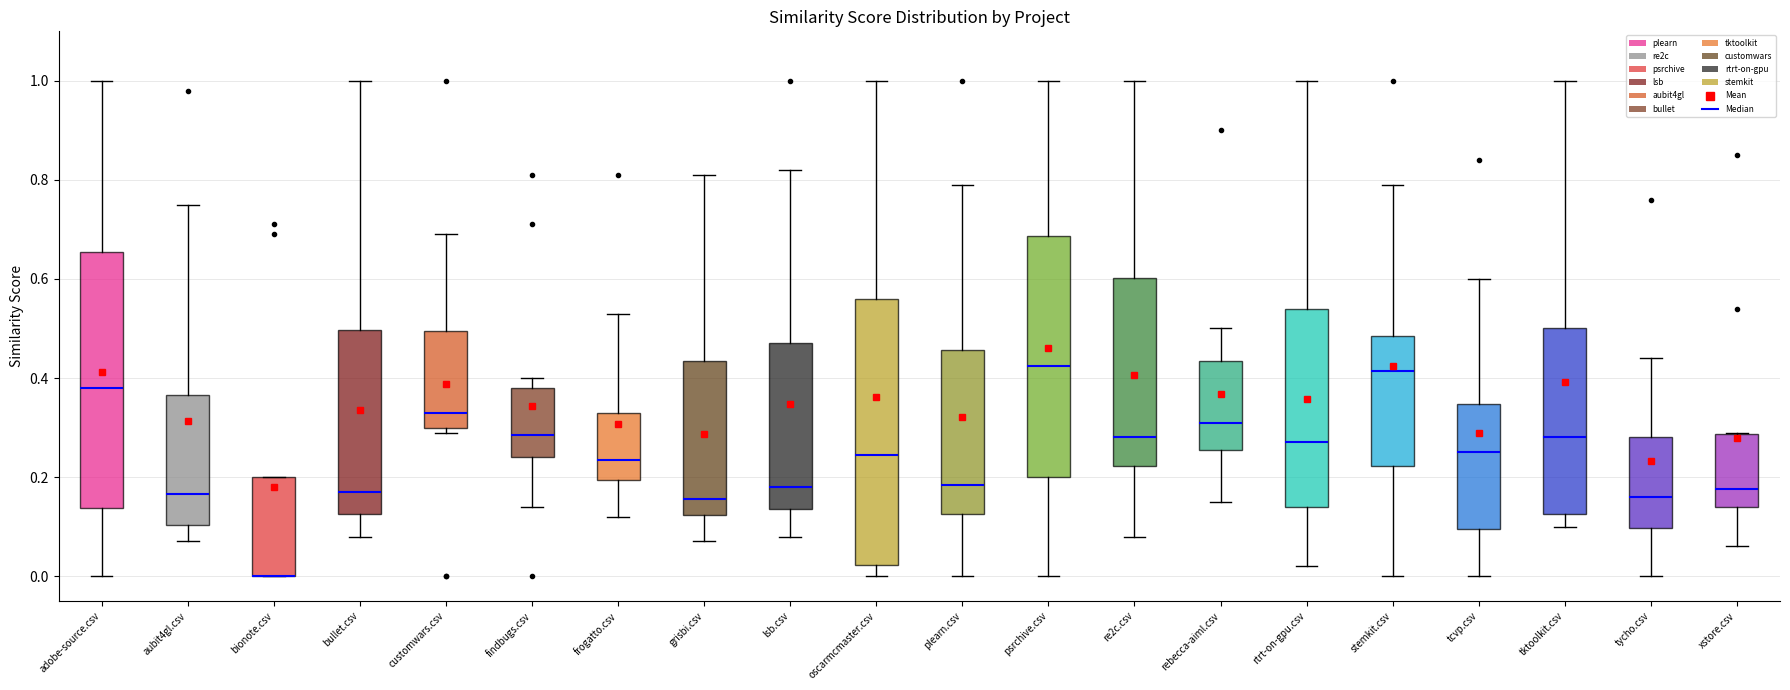

Where does the median line of the box for bullet.csv sit on the y-axis? The values are not printed on the chart, so give them approximately, as read against the axis.

0.18